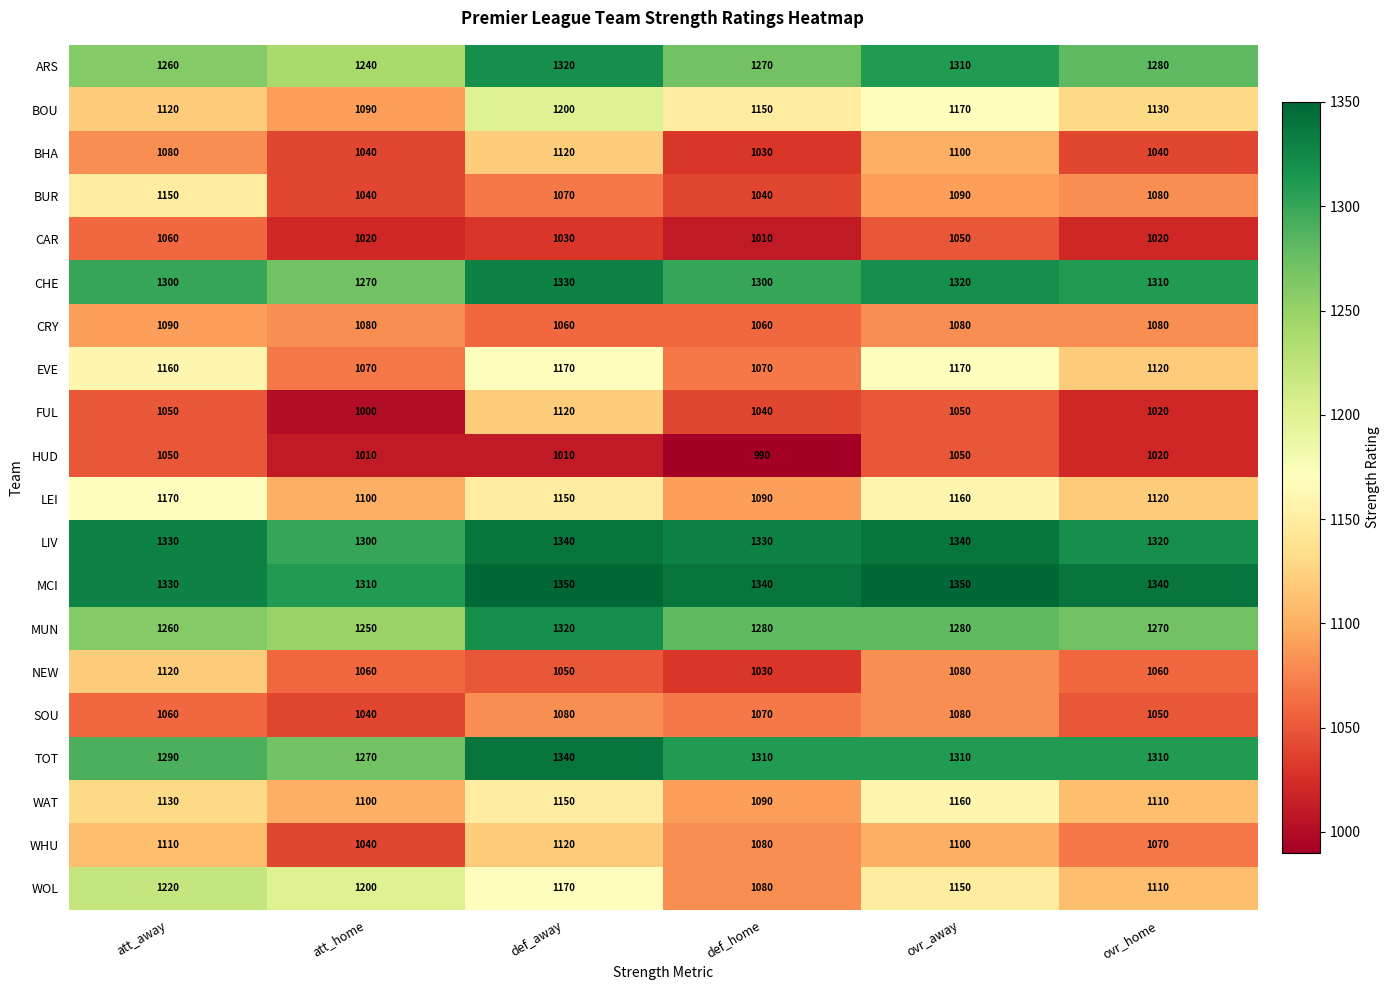

Rank the categories by ARS value from lowest to highest.

att_home, att_away, def_home, ovr_home, ovr_away, def_away